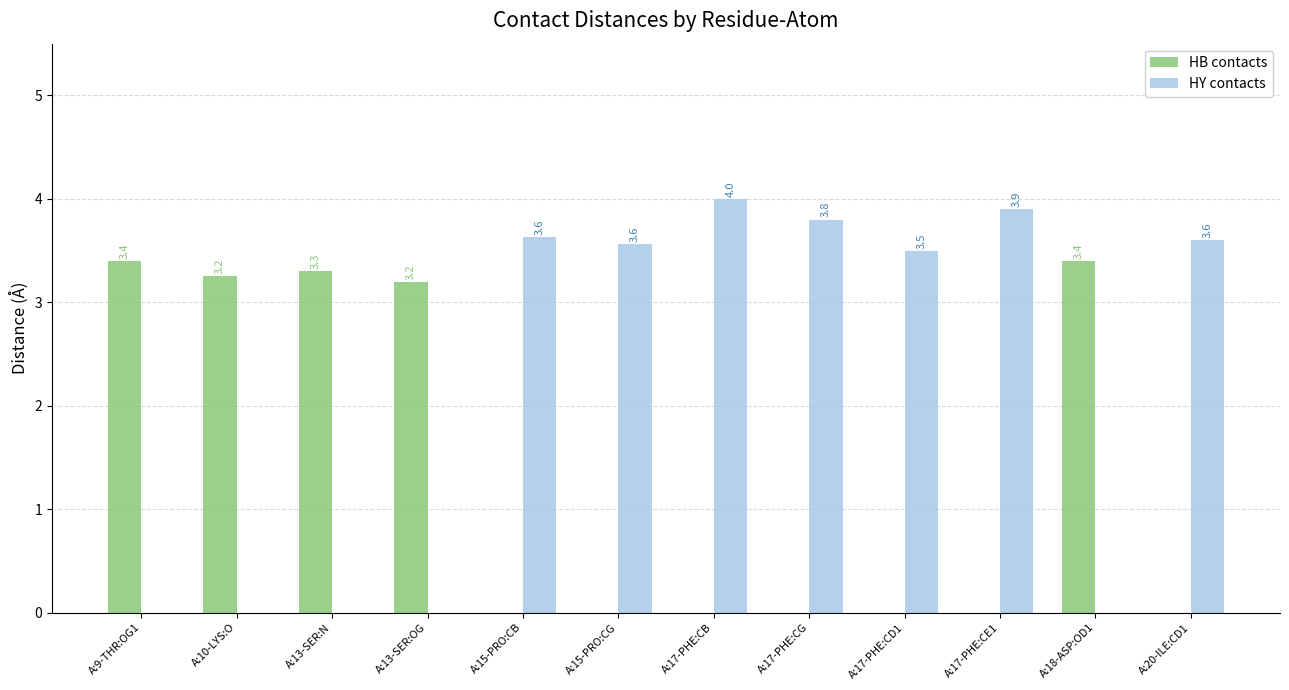

What are all the series names shown in the legend?

HB contacts, HY contacts